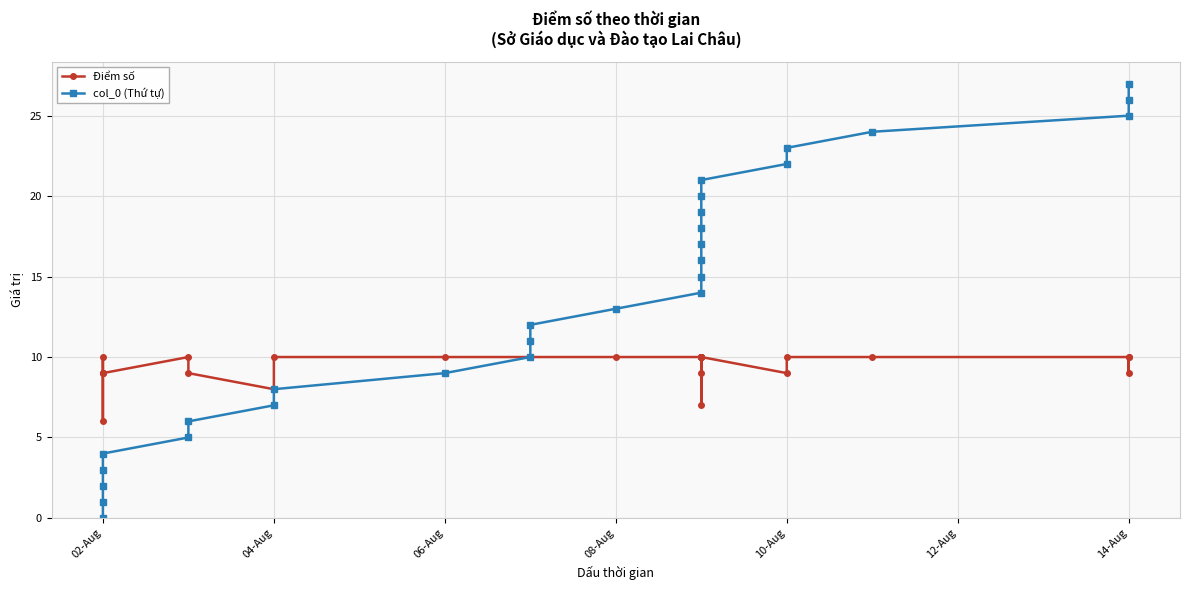

What is the label of the 14th point from the left?

08-Aug